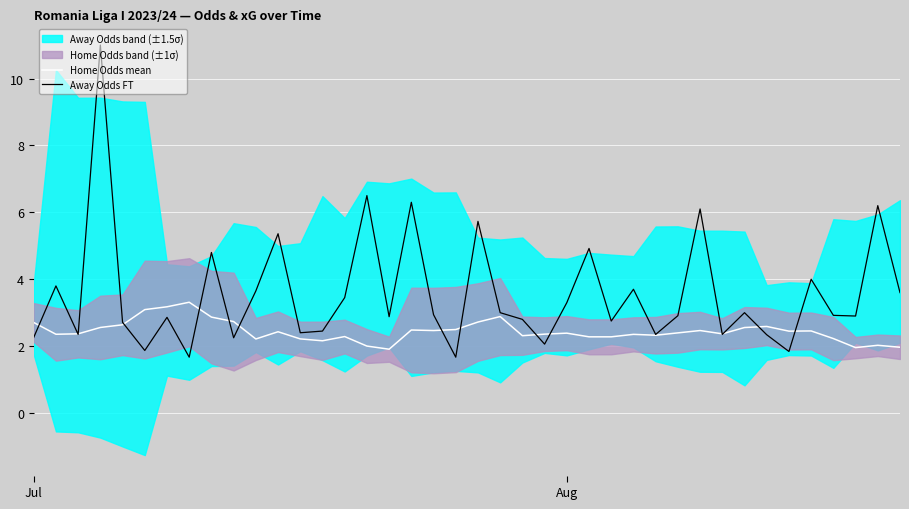

Where is Home Odds mean nearest to the value 2?

15